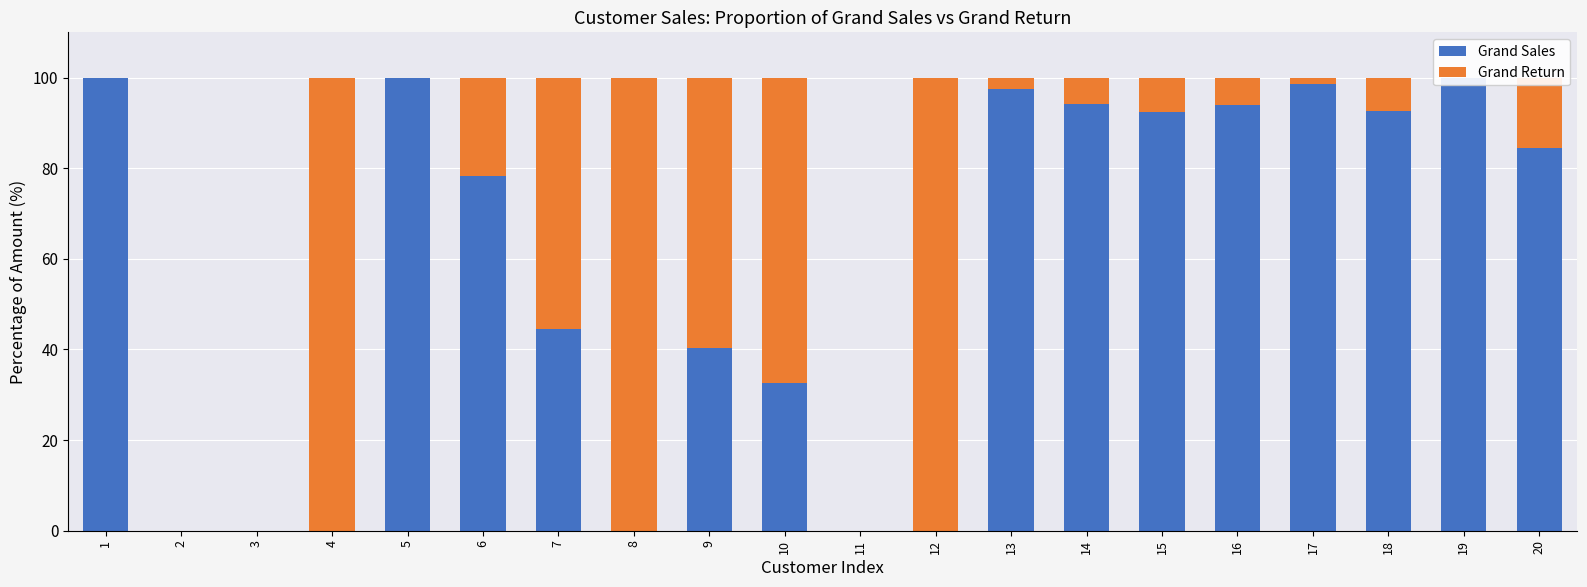

What is the total value across all series at 16?

100.0